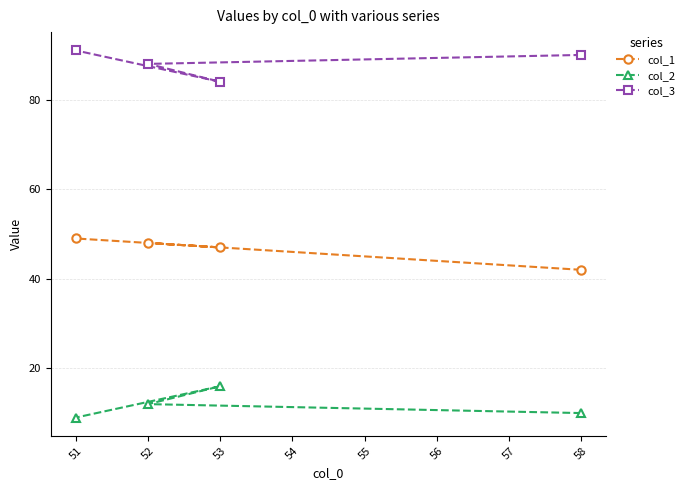

How many categories are shown in the chart?

4